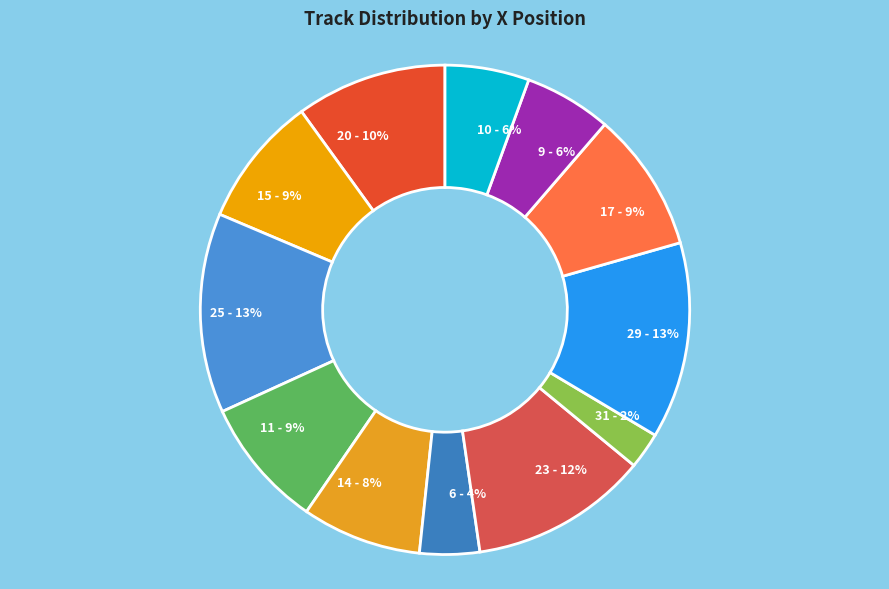

How many slices are in this pie chart?

12